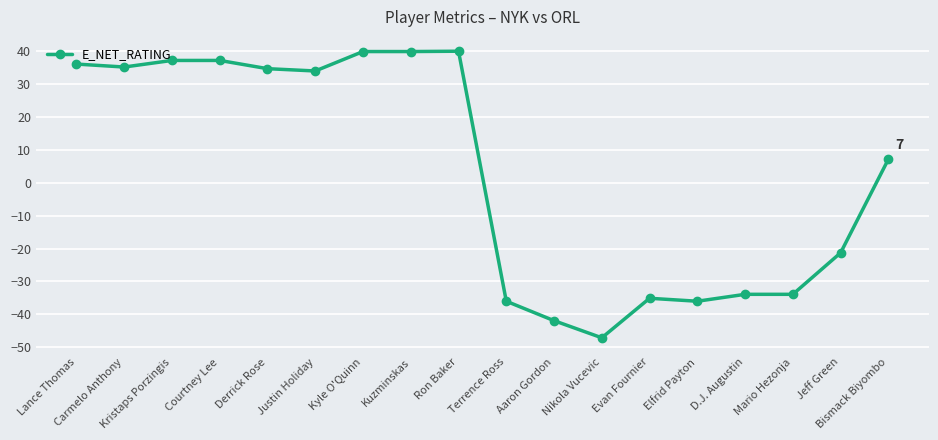

The value at Kuzminskas is 21.4. True or false?

False